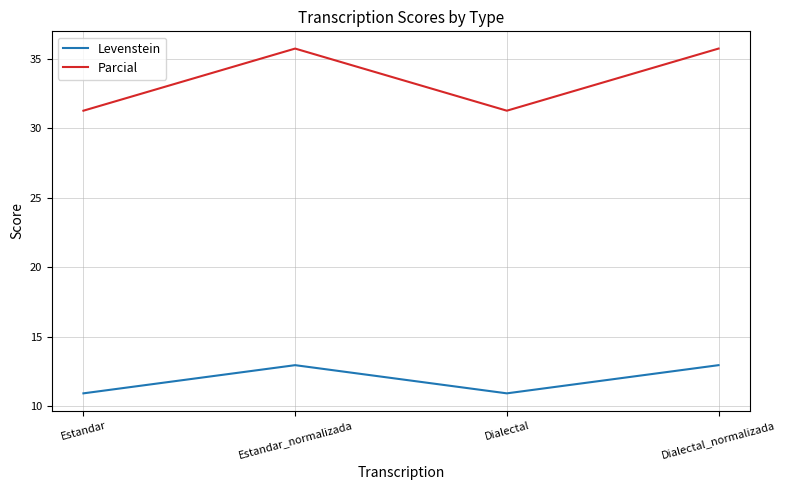

What is the minimum value shown in the chart?

10.9